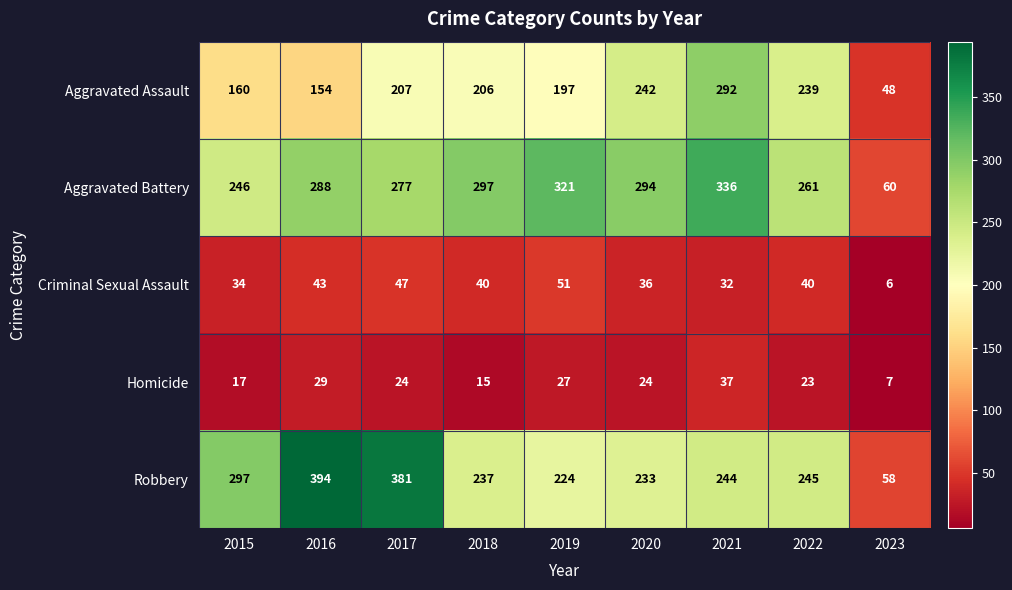

At which category does the chart reach its peak across all series?

2016